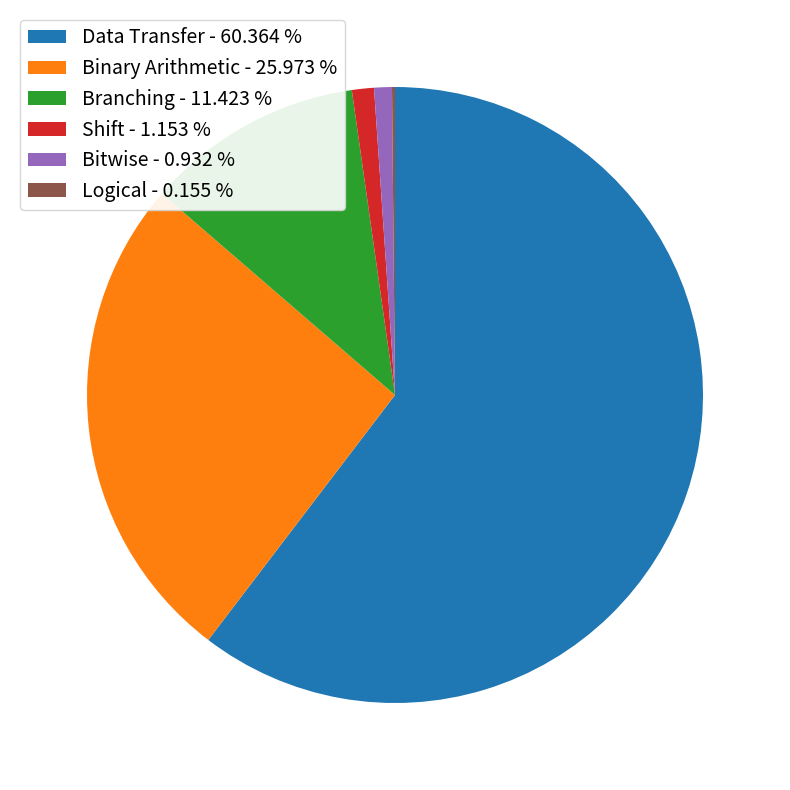

Is the sum of Bitwise - 0.932 % and Binary Arithmetic - 25.973 % greater than half?

No